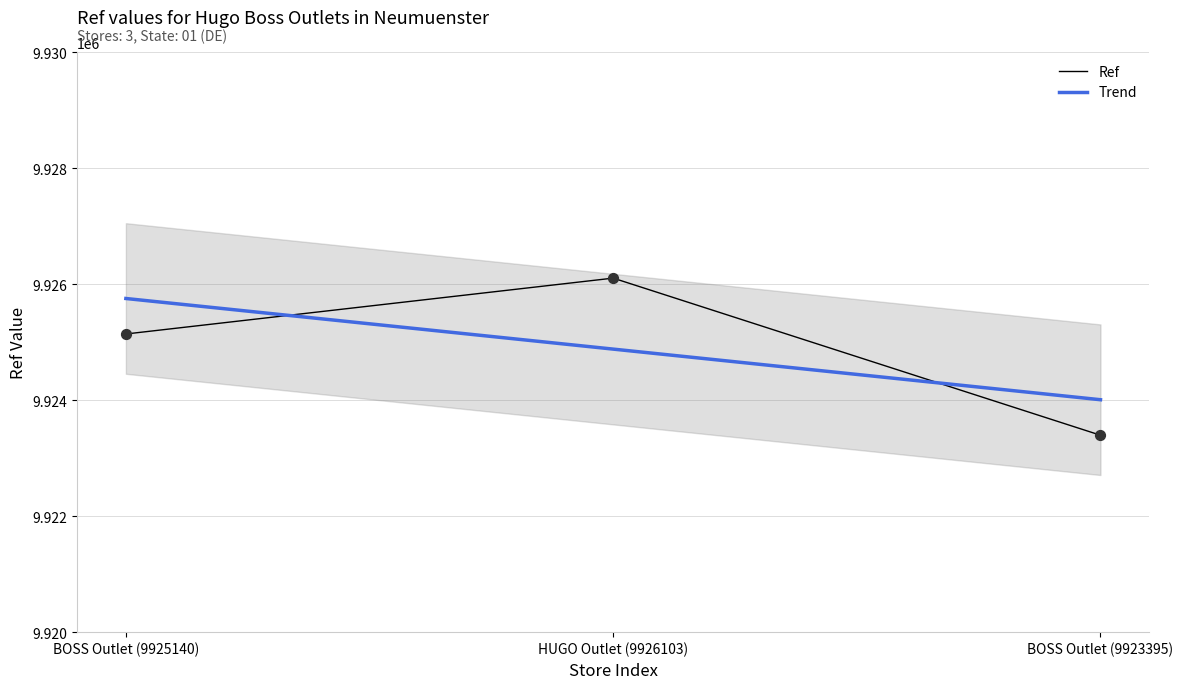

What is the change in value from BOSS Outlet (9925140) to BOSS Outlet (9923395)?

-1745